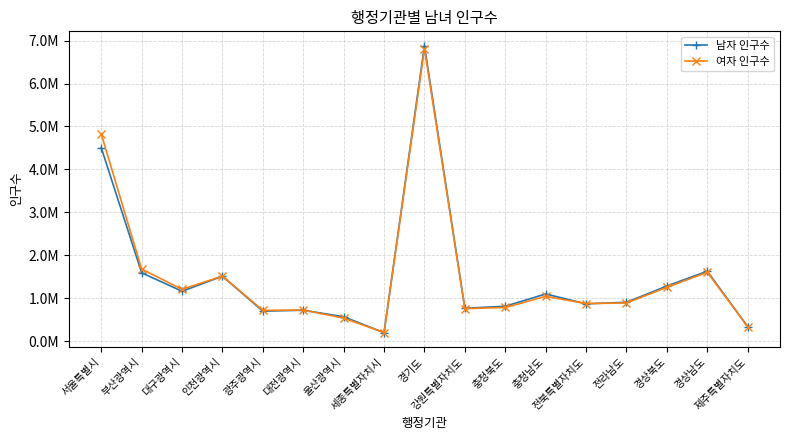

What is the label of the 9th point from the left?

경기도